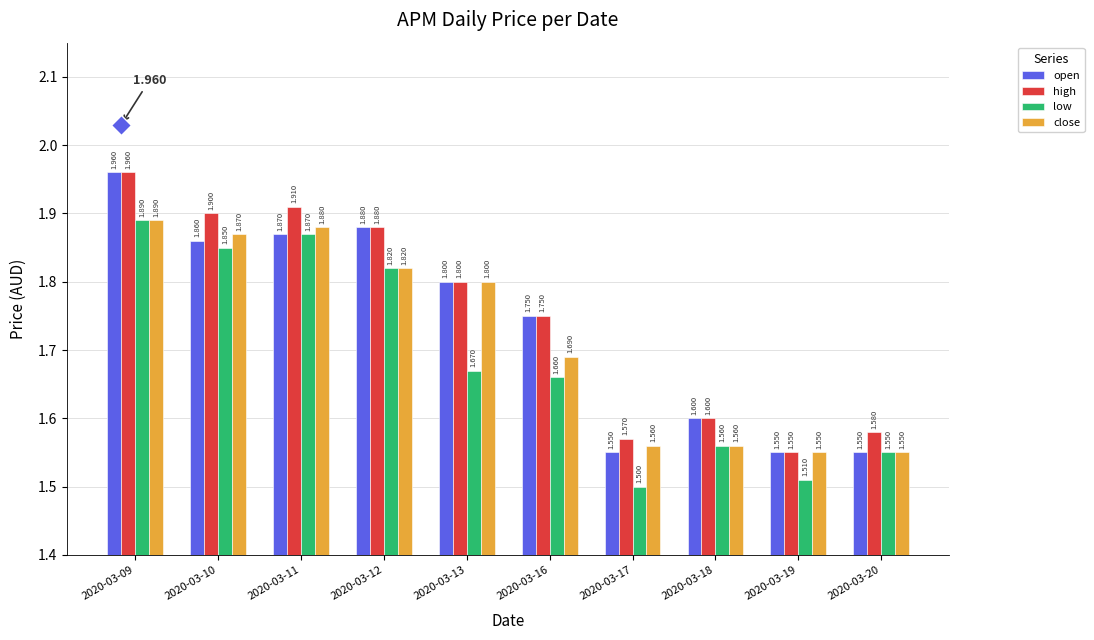

What are all the series names shown in the legend?

open, high, low, close